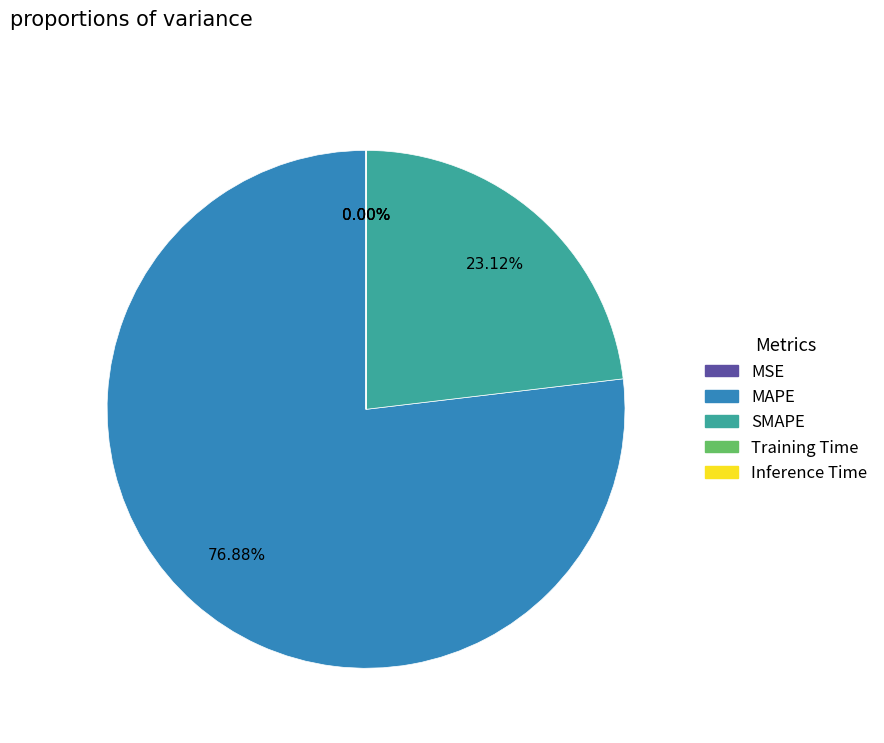

Is there any slice that represents more than half of the pie?

Yes